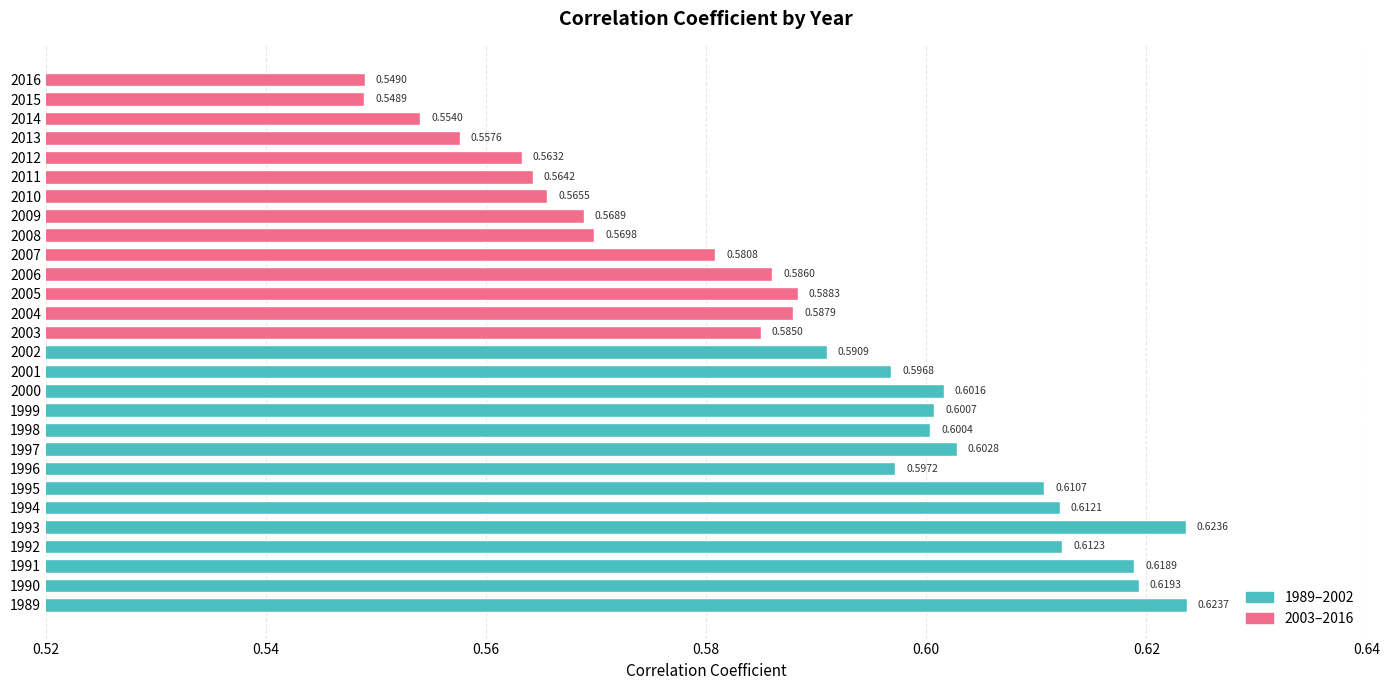

What is the sum of all values?

16.5